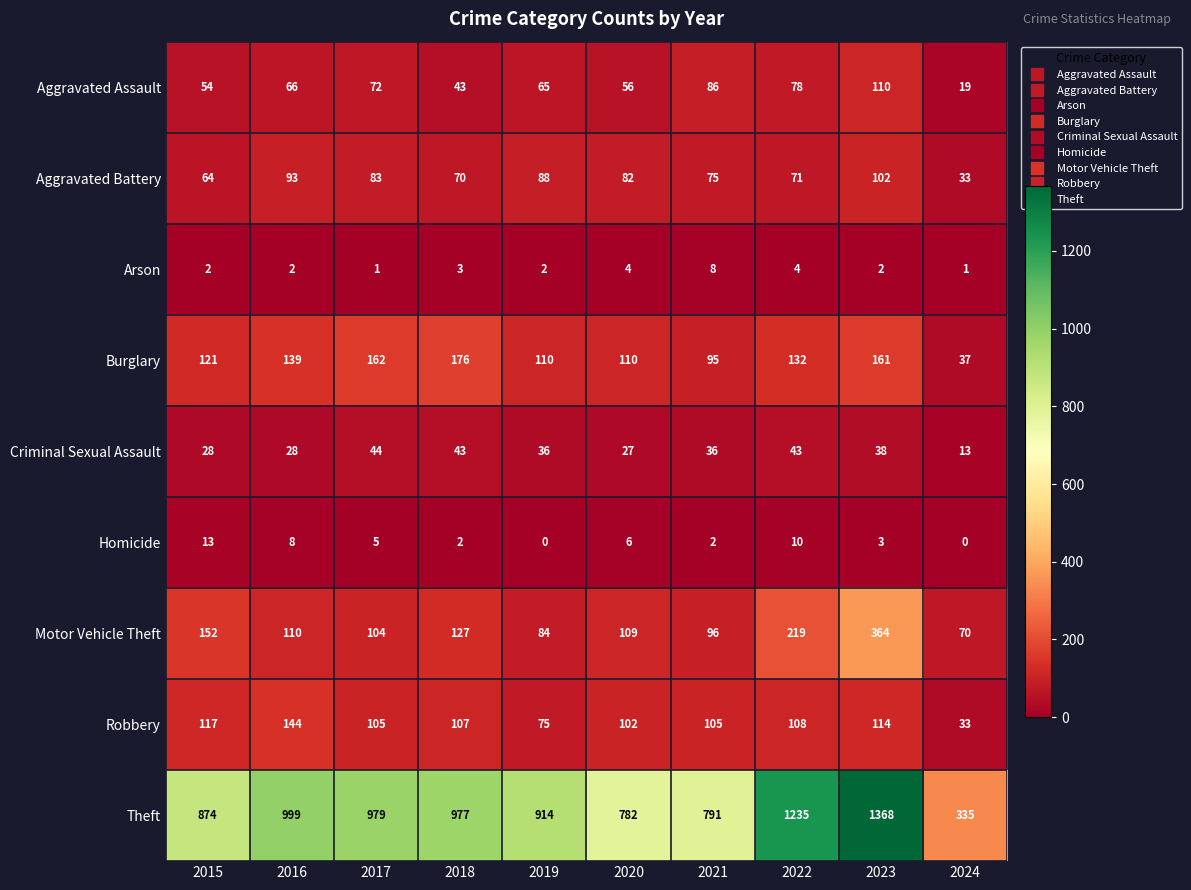

True or false: Arson has a value of 0 at 2017.

False